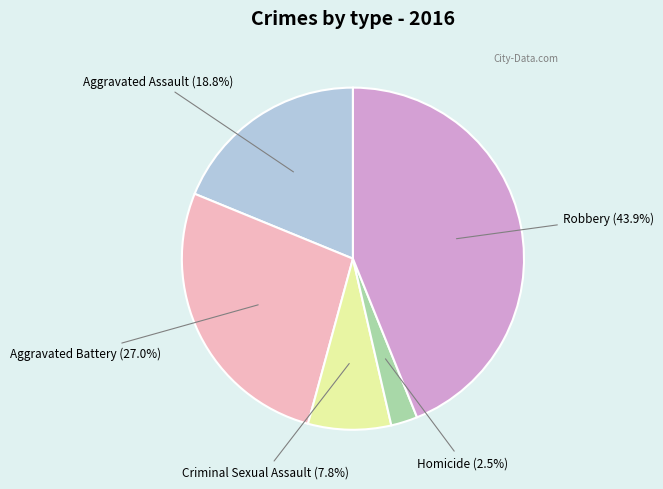

Is there a majority slice in this chart?

No